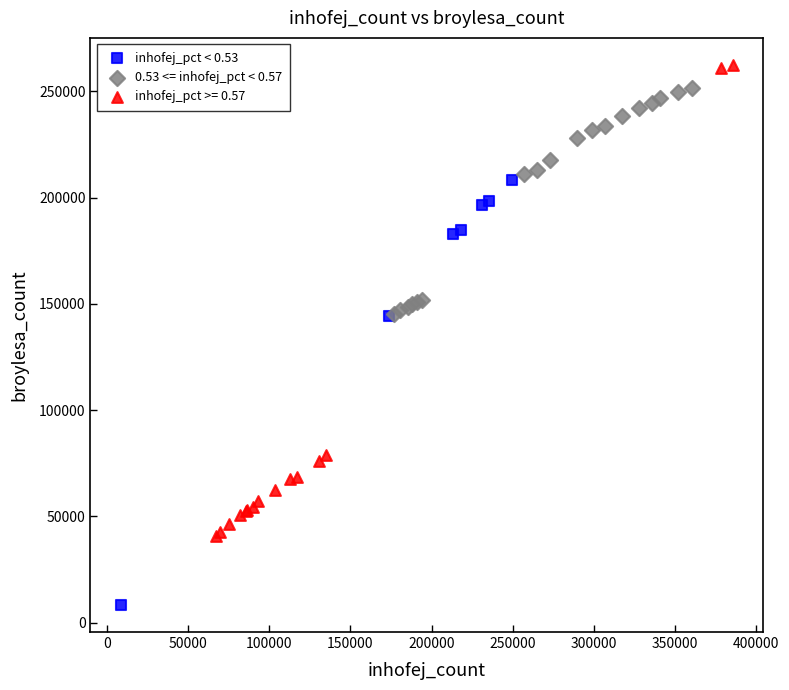

Which series reaches the minimum Y coordinate?

inhofej_pct < 0.53